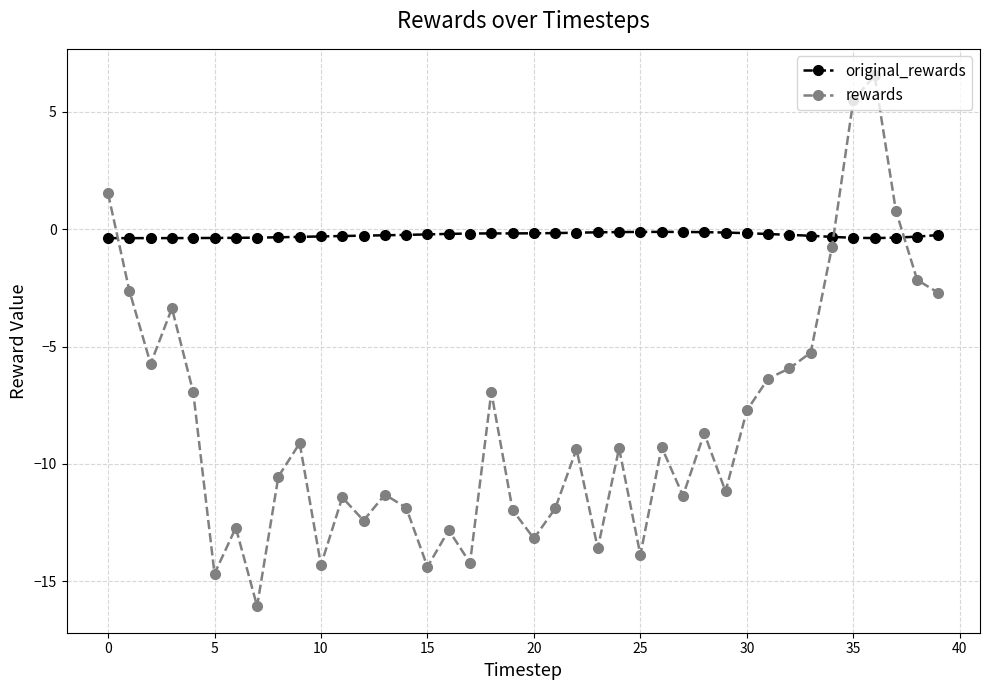

List the series in order of their overall mean, highest first.

original_rewards, rewards